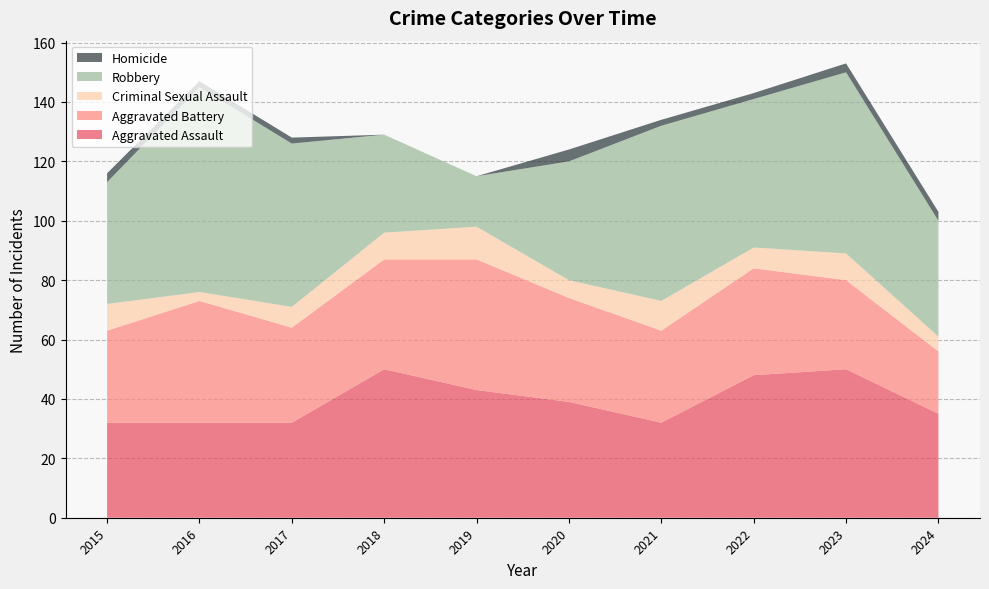

Reading left to right, extract all data points from this chart.

Aggravated Assault: 32	32	32	50	43	39	32	48	50	35
Aggravated Battery: 31	41	32	37	44	35	31	36	30	21
Criminal Sexual Assault: 9	3	7	9	11	6	10	7	9	5
Robbery: 41	69	55	33	17	40	59	50	61	39
Homicide: 3	2	2	0	0	4	2	2	3	3